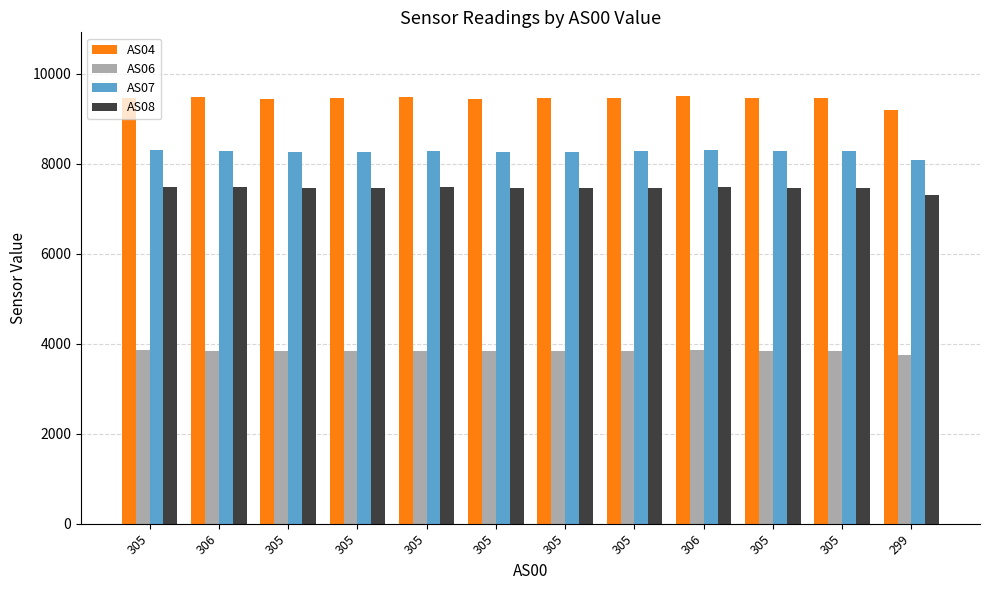

What are all the series names shown in the legend?

AS04, AS06, AS07, AS08